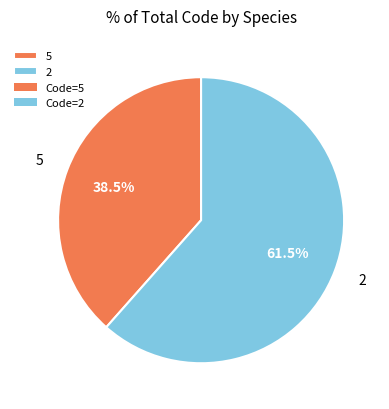

How many slices are in this pie chart?

2